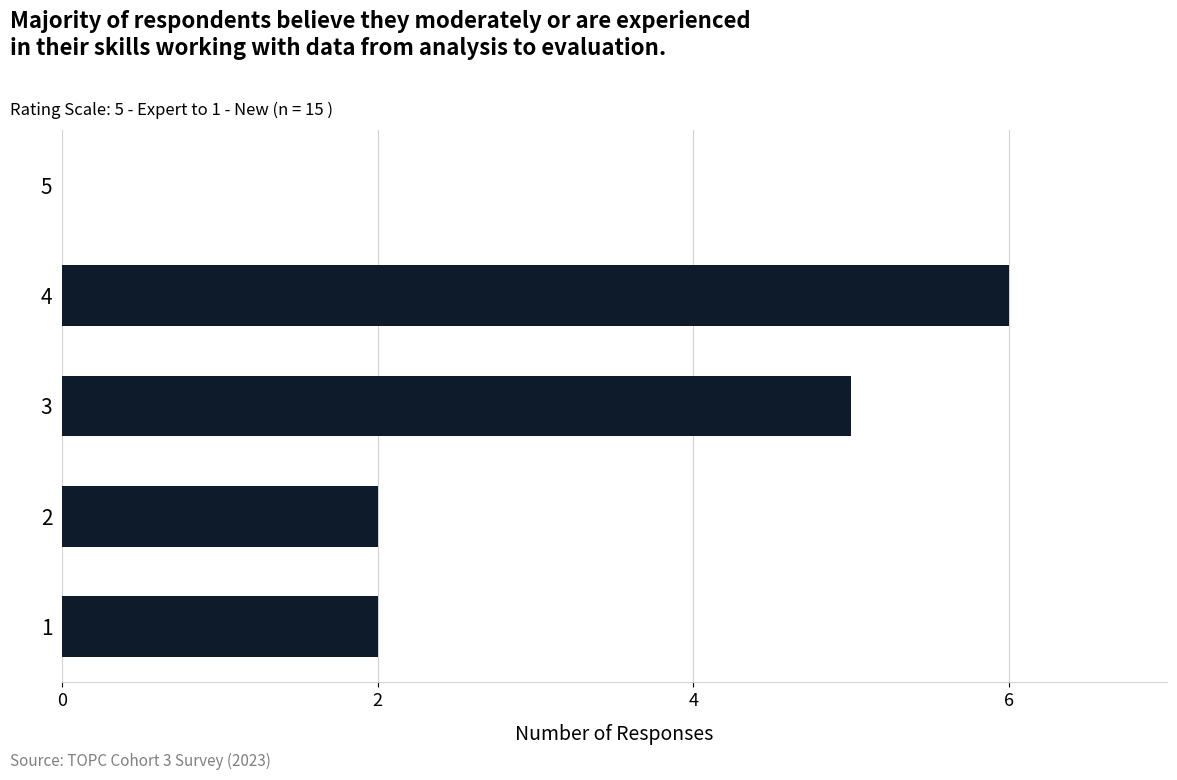

Approximately how many times larger is the value at 1 compared to 2?

1.0